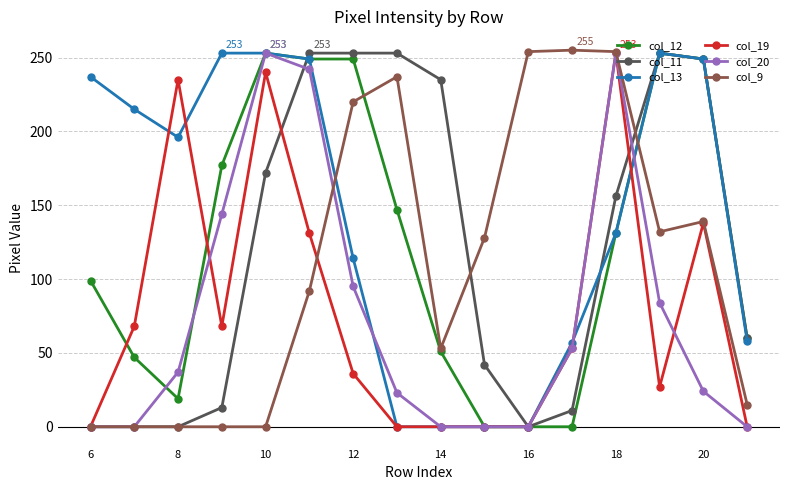

Which series has the largest total across all categories?

col_13